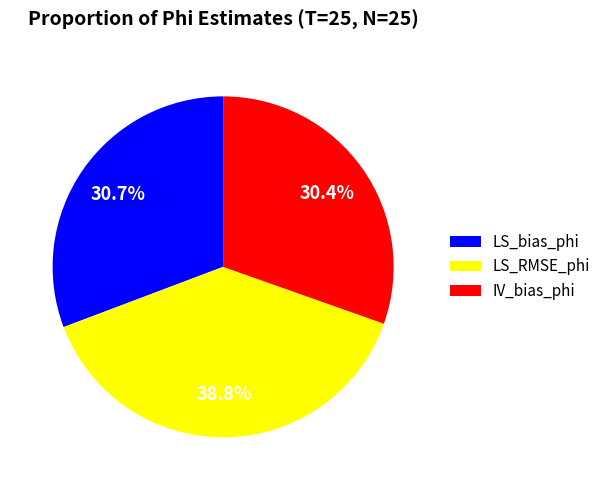

Count the number of slices in the pie.

3